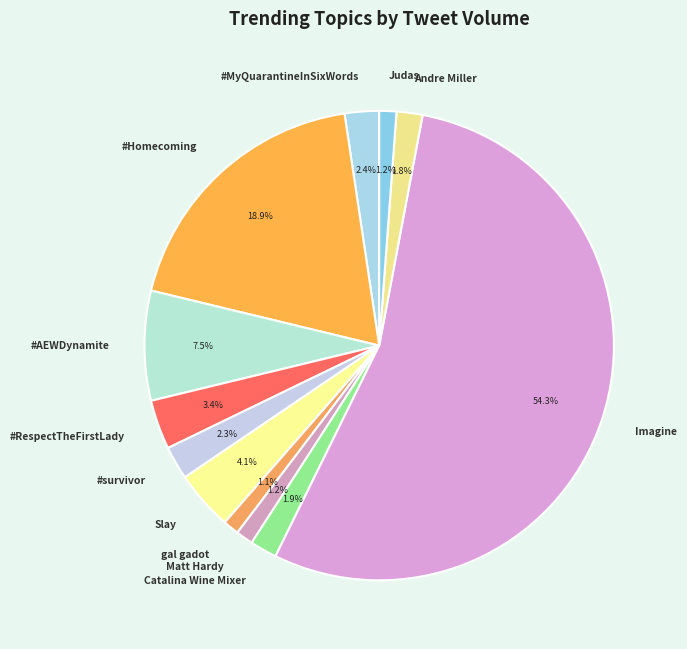

To the nearest percent, what is the combined percentage of Judas and #AEWDynamite?

9%